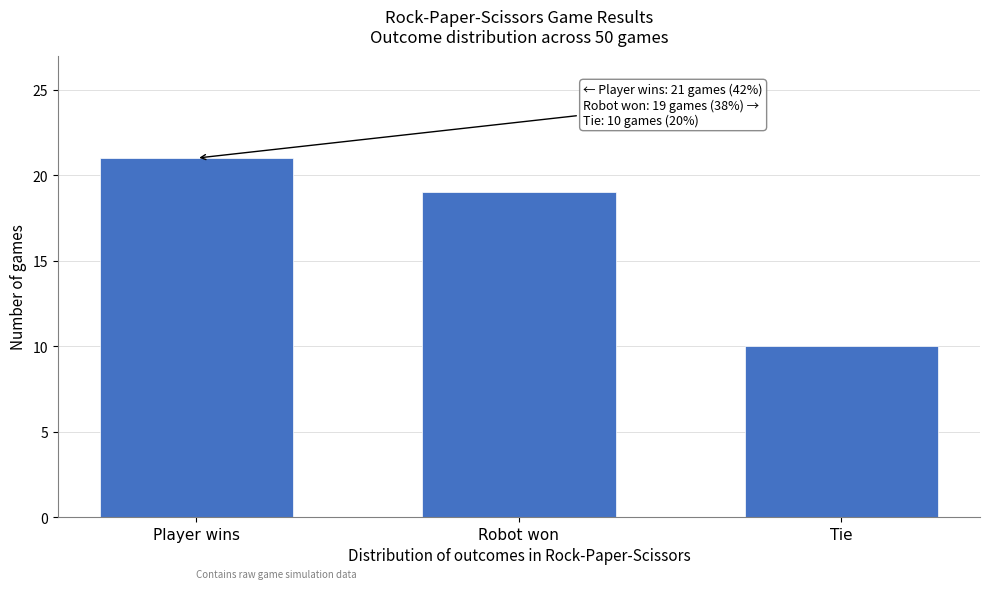

Reading right to left, what are all the values shown in this chart?

Tie=10	Robot won=19	Player wins=21